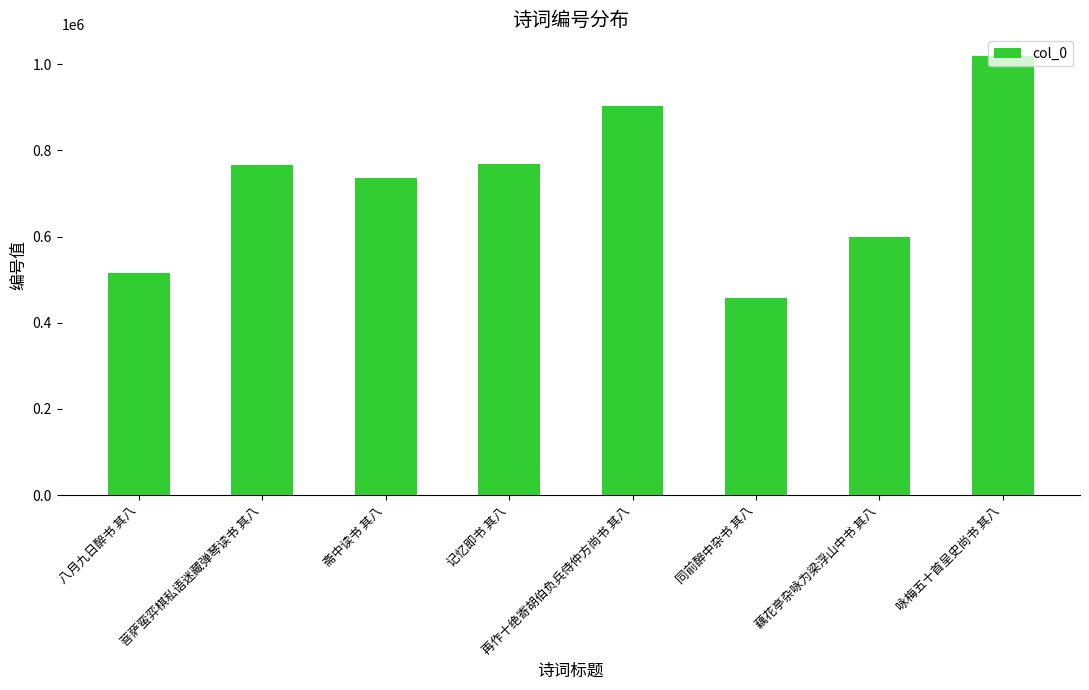

What is the label of the 6th bar from the right?

斋中读书 其八